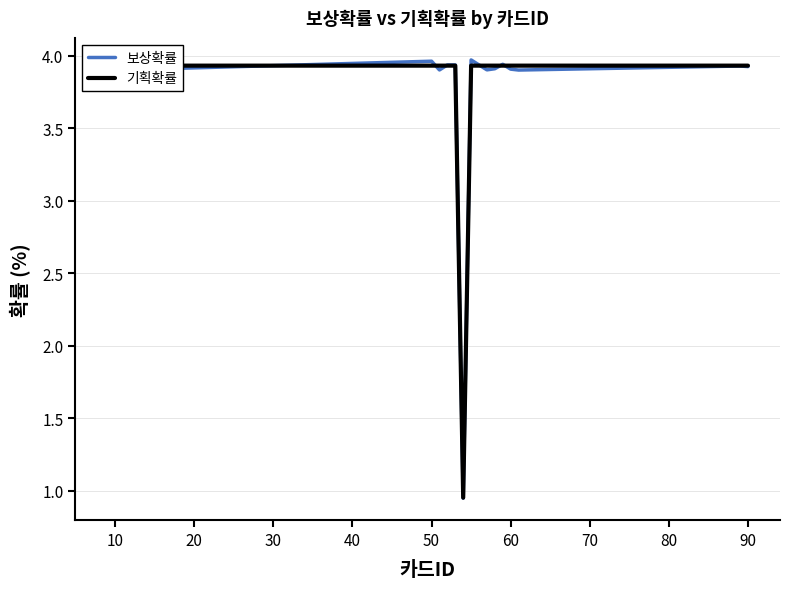

How many data points in 기획확률 are above 3?

19